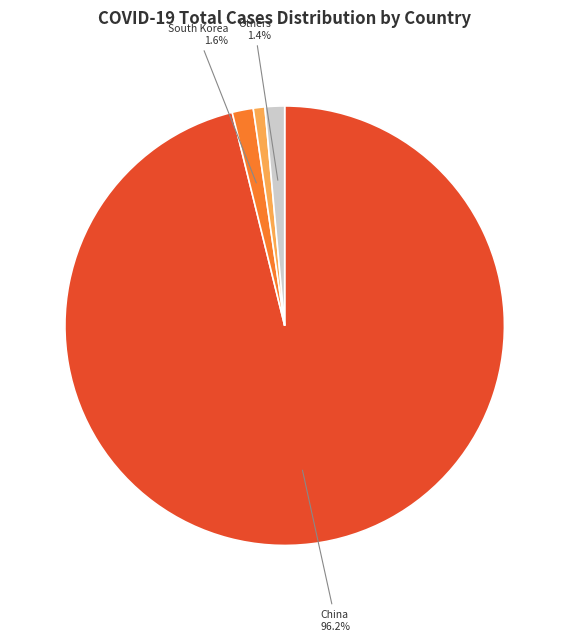

Is there any slice that represents more than half of the pie?

Yes